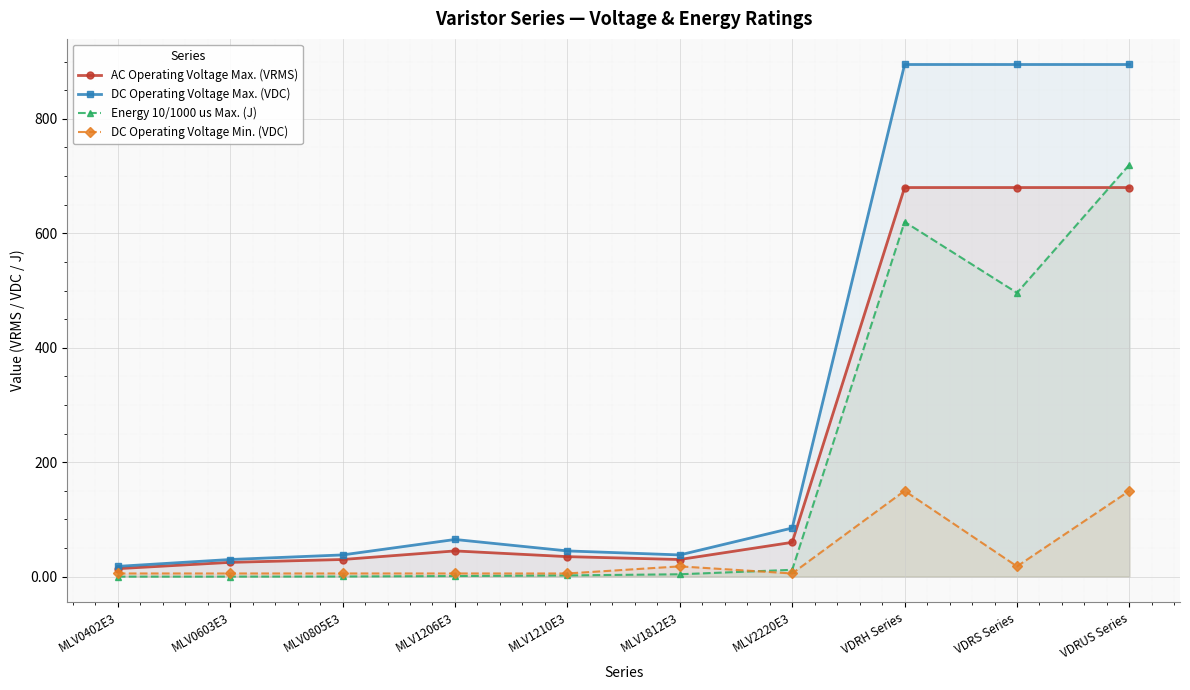

At which label is DC Operating Voltage Min. (VDC) closest to 77?

MLV1812E3